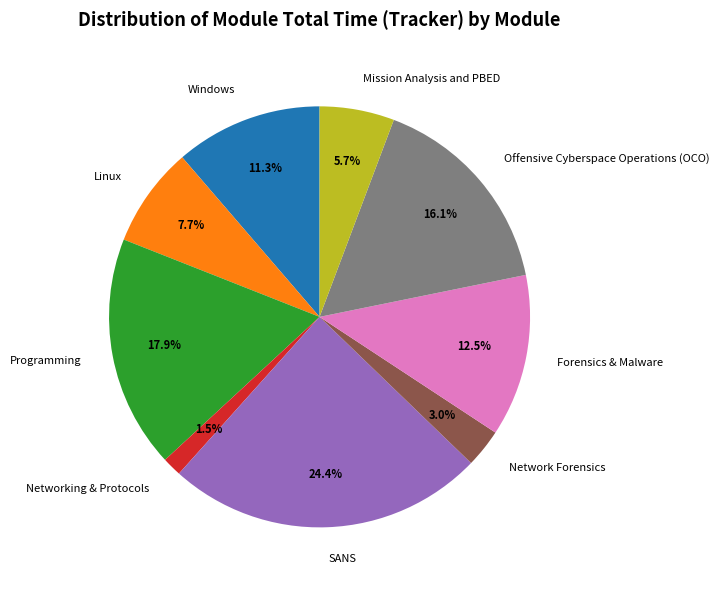

The Offensive Cyberspace Operations (OCO) slice represents 16% of the pie. True or false?

True